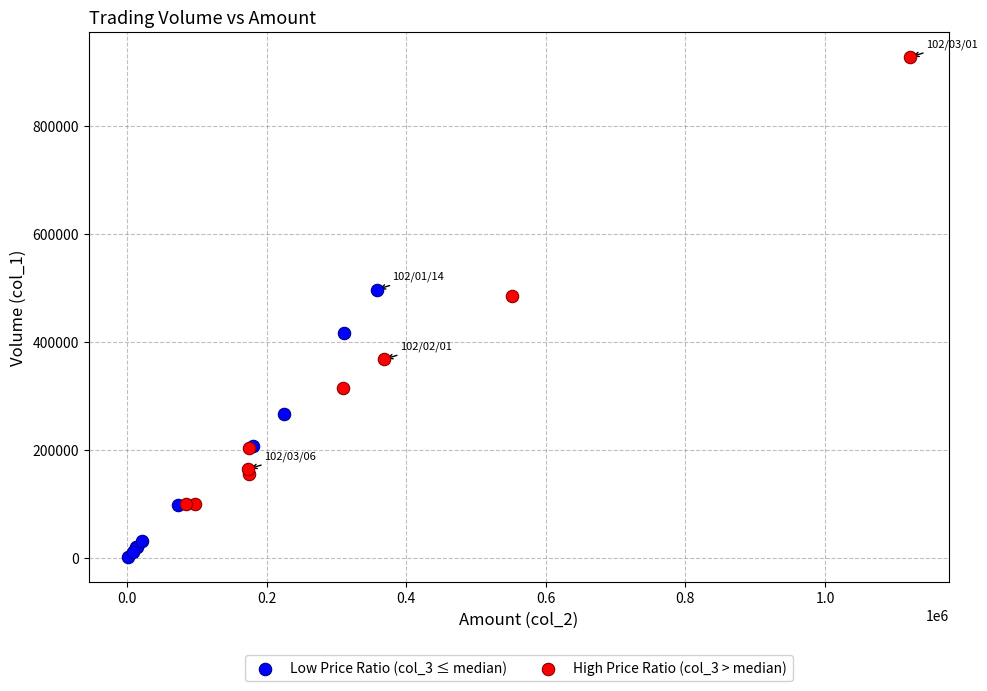

Which series reaches the maximum Y coordinate?

High Price Ratio (col_3 > median)